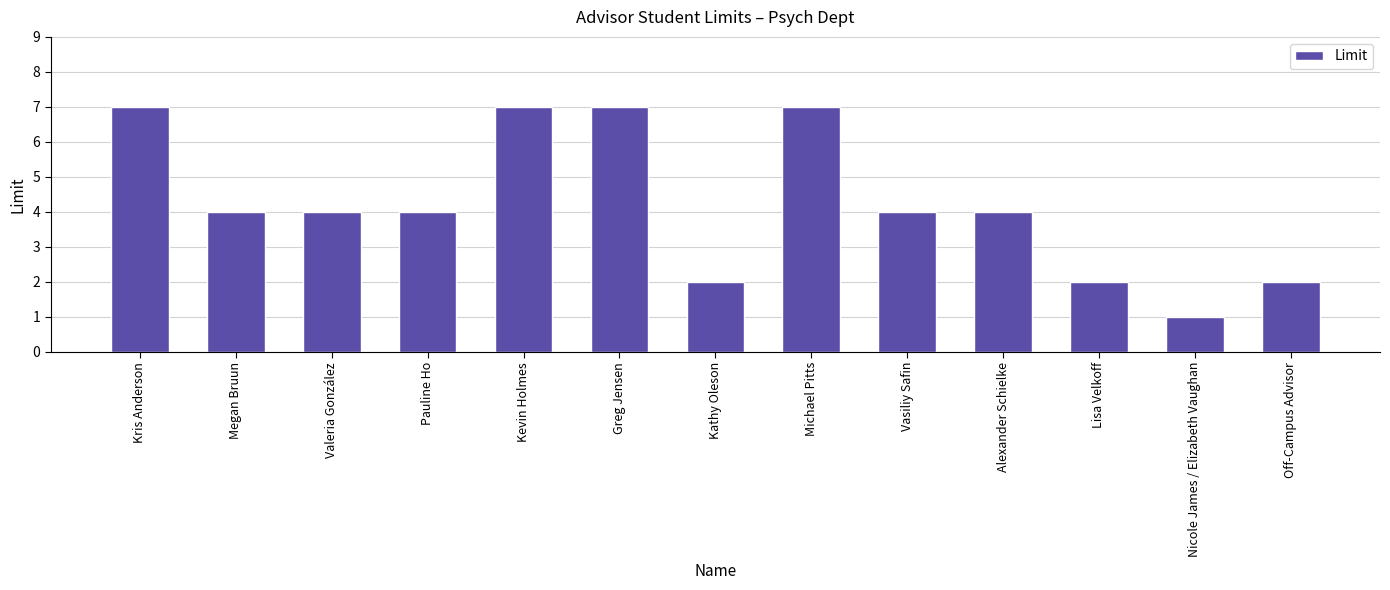

Does the chart contain any negative values?

No